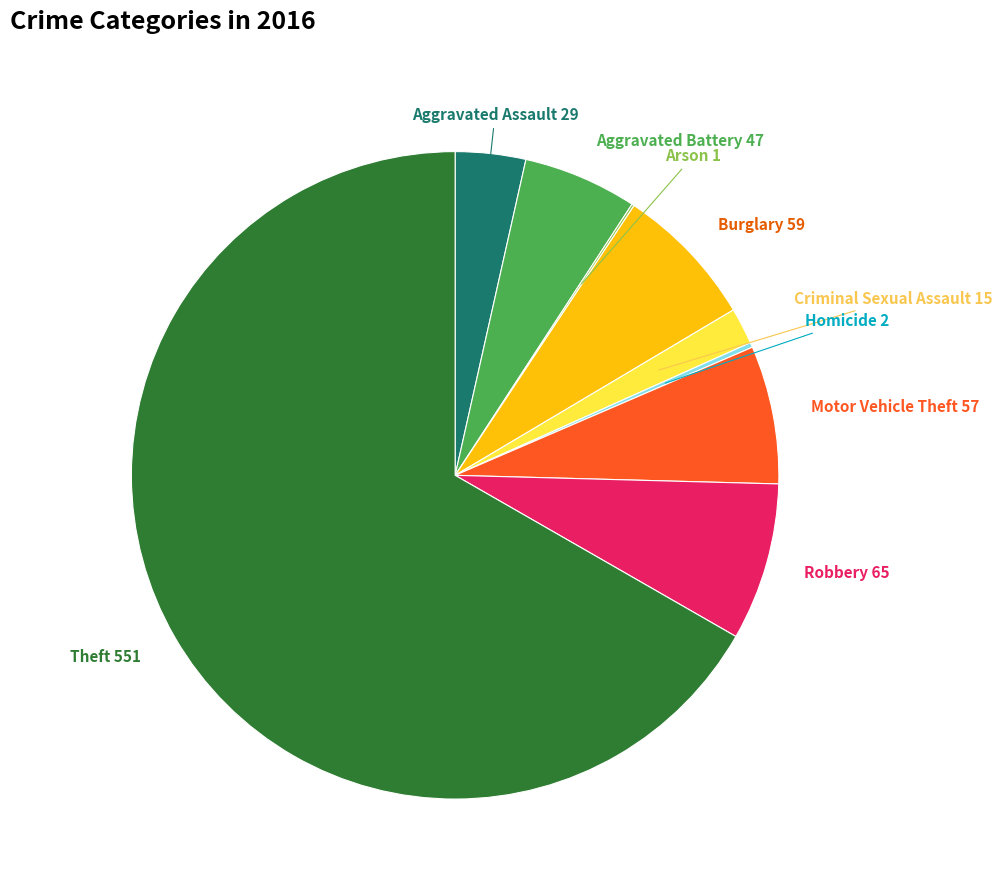

Is there any slice that represents more than half of the pie?

Yes